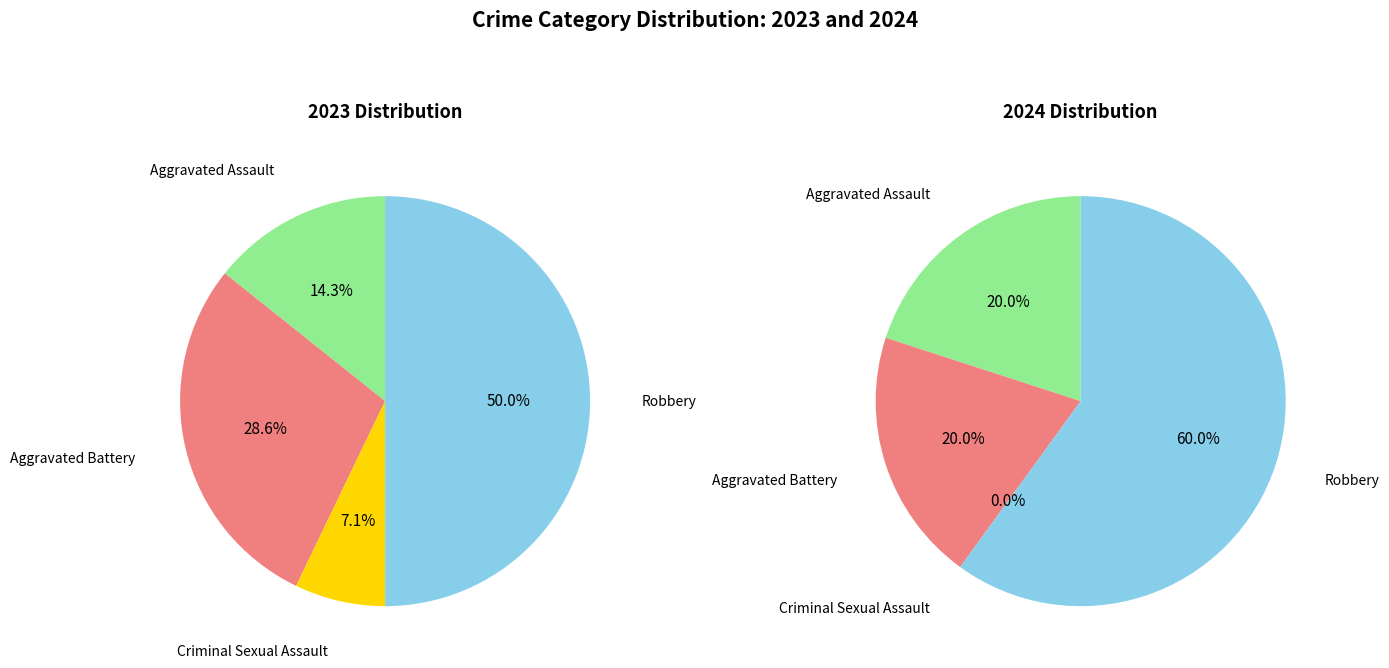

To the nearest percent, what is the average slice percentage?

25%